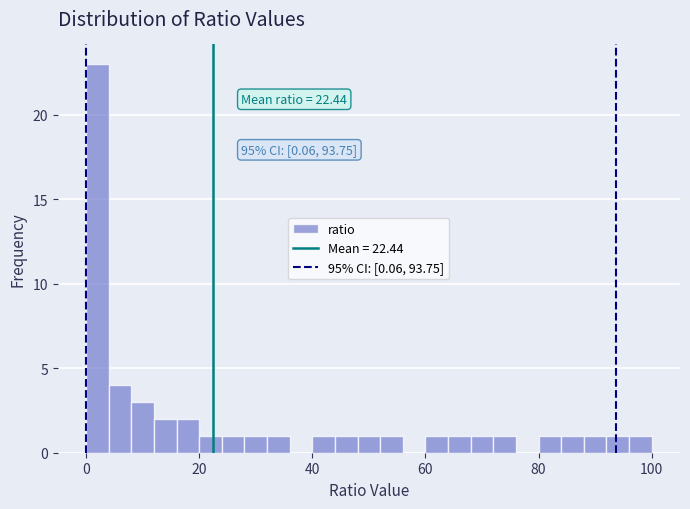

Around what value on the x-axis is the tallest bar? Give the approximate position of its centre, as read against the axis.

2